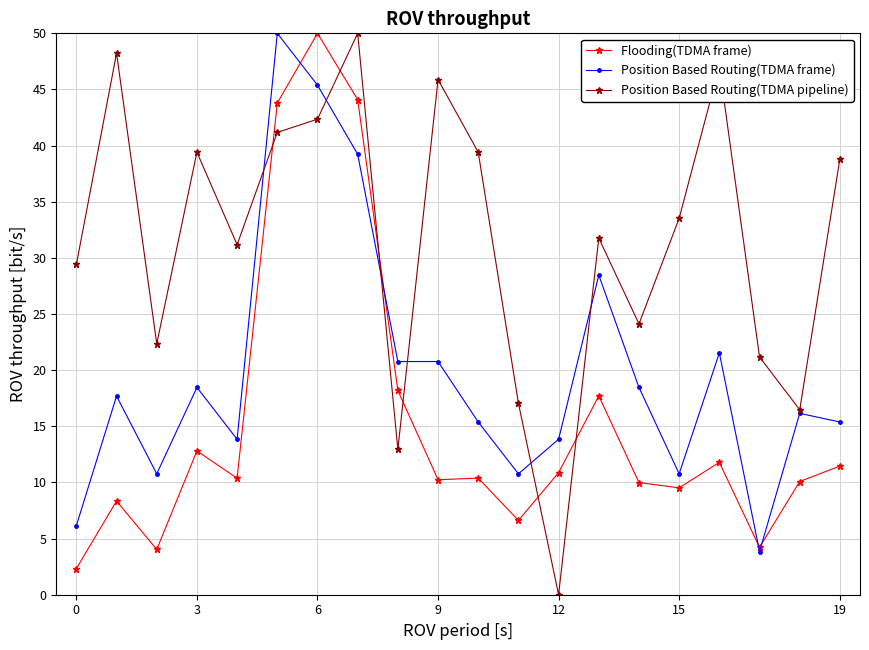

Count the number of categories in the chart.

20